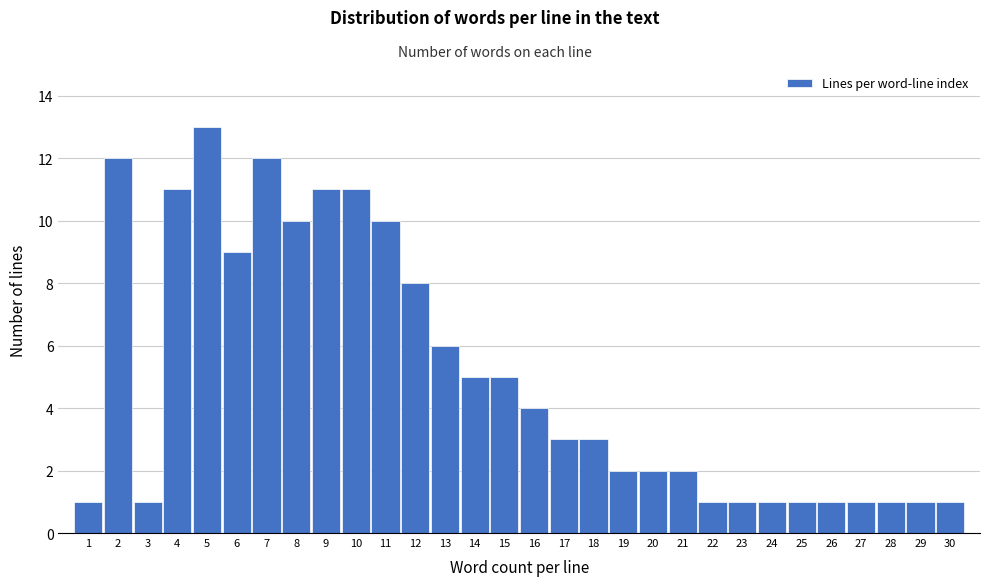

Over which range of the x-axis is the bar tallest?

4.5 to 5.5